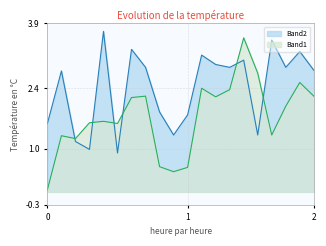

Reading left to right, what are all the values shown in this chart?

Band2: 1.6	2.8	1.2	1.0	3.7	0.9	3.3	2.9	1.9	1.3	1.8	3.2	3.0	2.9	3.0	1.3	3.5	2.9	3.2	2.8
Band1: 0.1	1.3	1.2	1.6	1.6	1.6	2.2	2.2	0.6	0.5	0.6	2.4	2.2	2.4	3.6	2.8	1.3	2.0	2.5	2.2